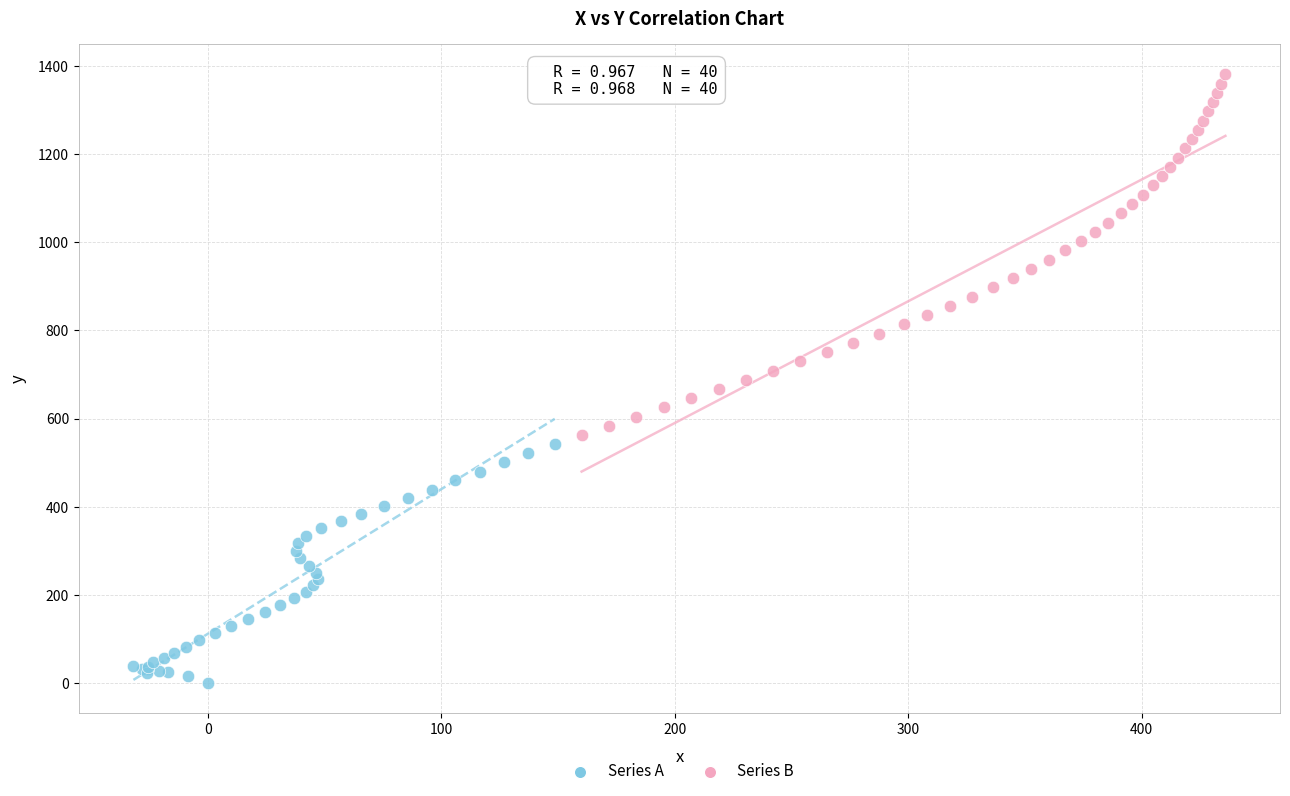

Which series reaches the minimum Y coordinate?

Series A